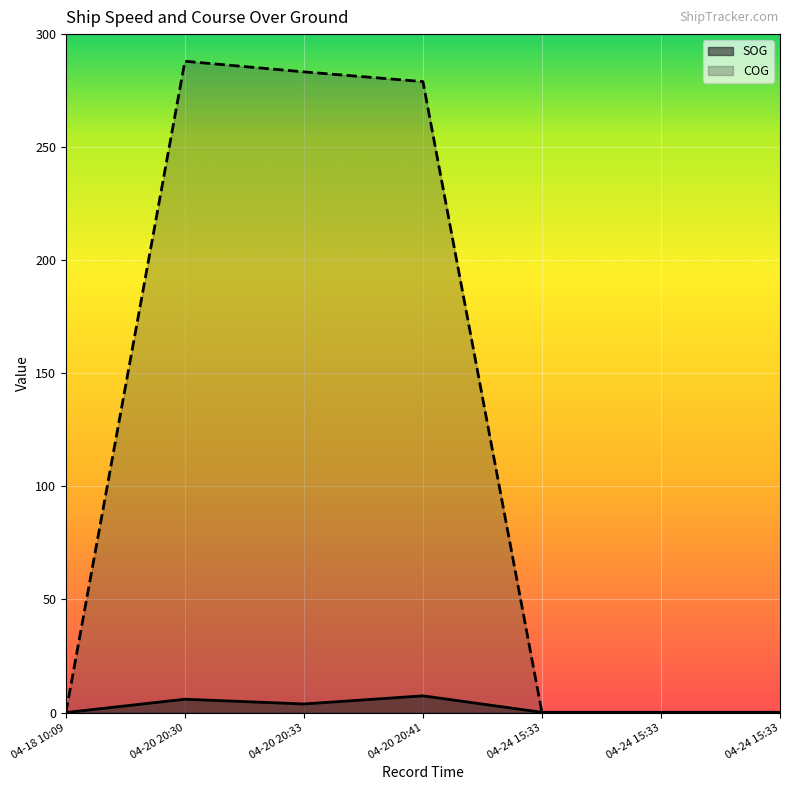

What is the difference between the second highest and second lowest values in the SOG series?

5.8